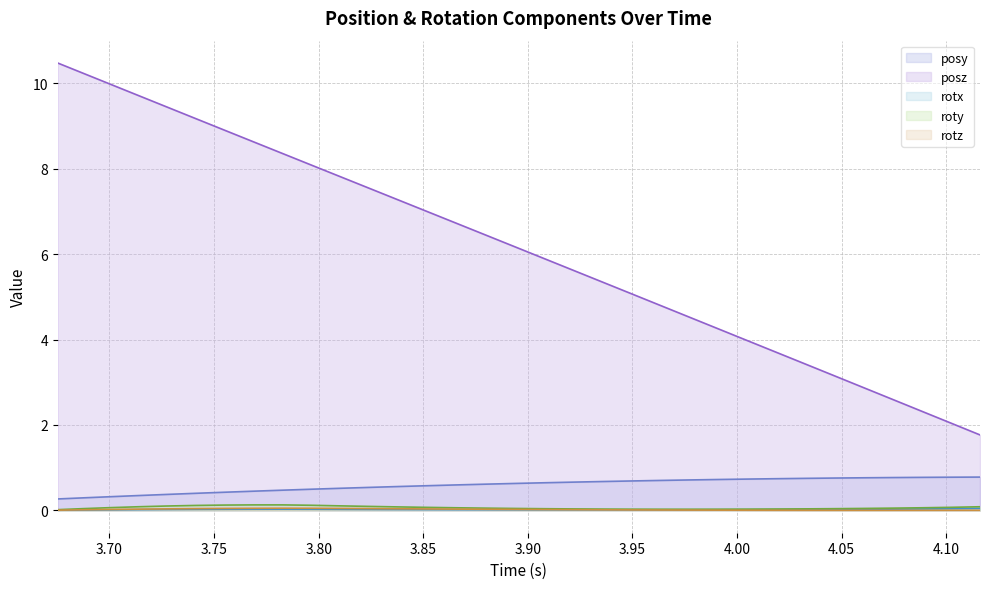

What are all the series names shown in the legend?

posy, posz, rotx, roty, rotz